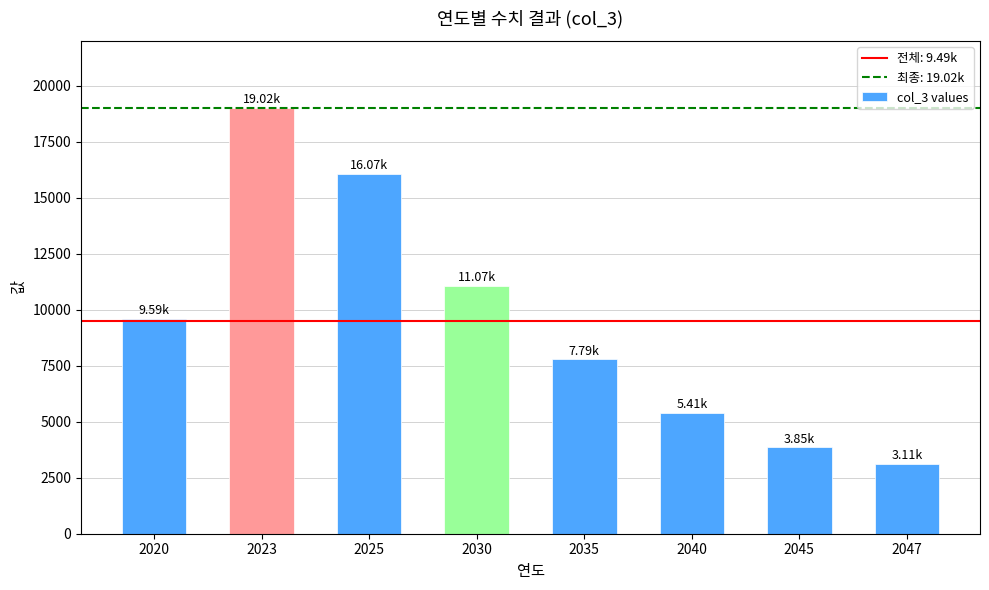

What is the value of the 3rd bar from the left?

16065.6